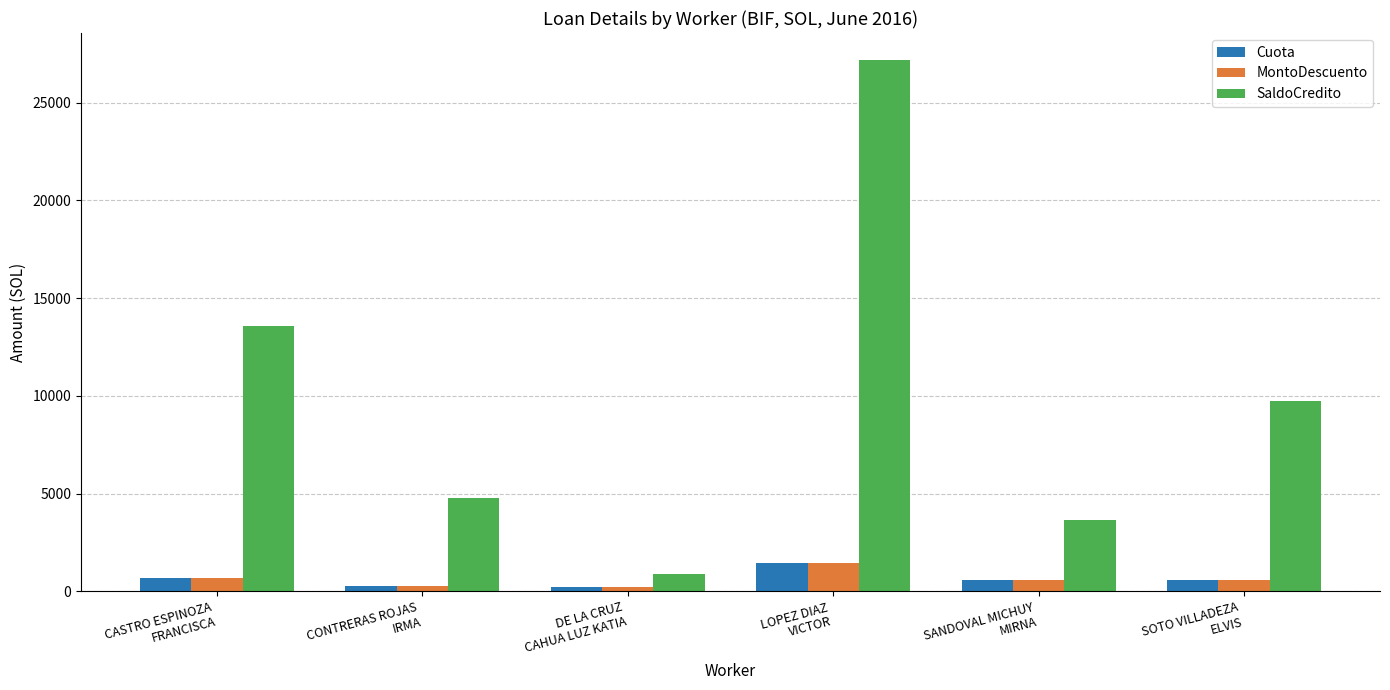

What is the difference between the maximum and minimum values in the SaldoCredito series?

26311.0